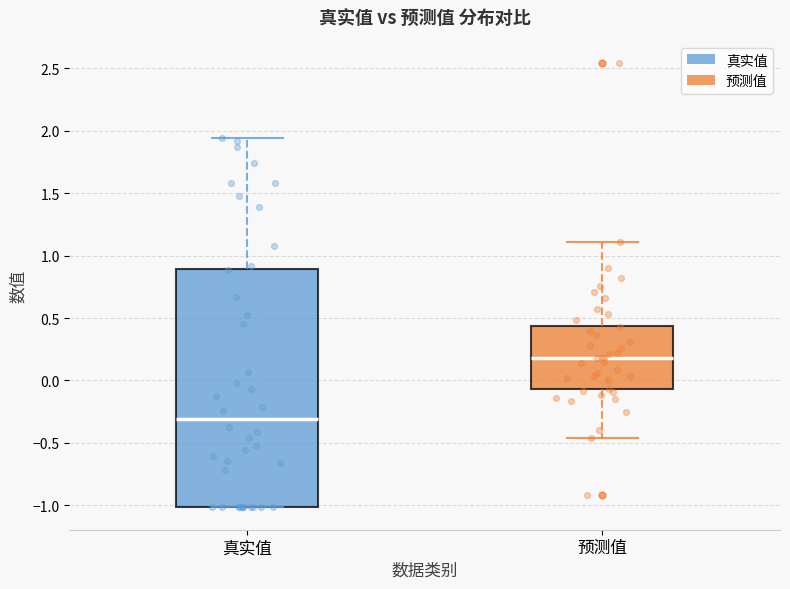

Which box's median line is the lowest?

真实值